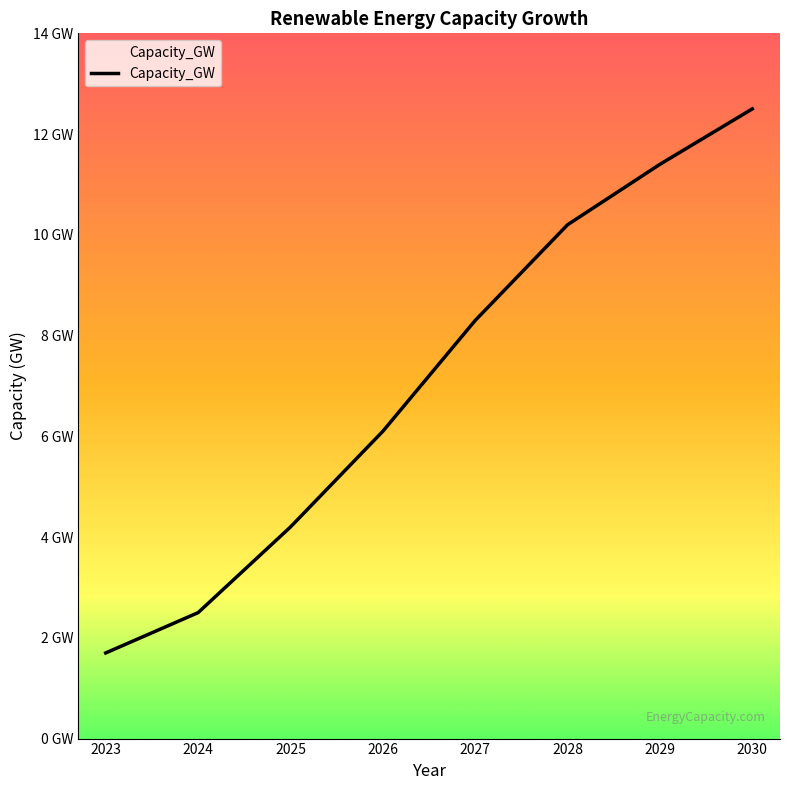

Where is the data nearest to the value 7?

2026